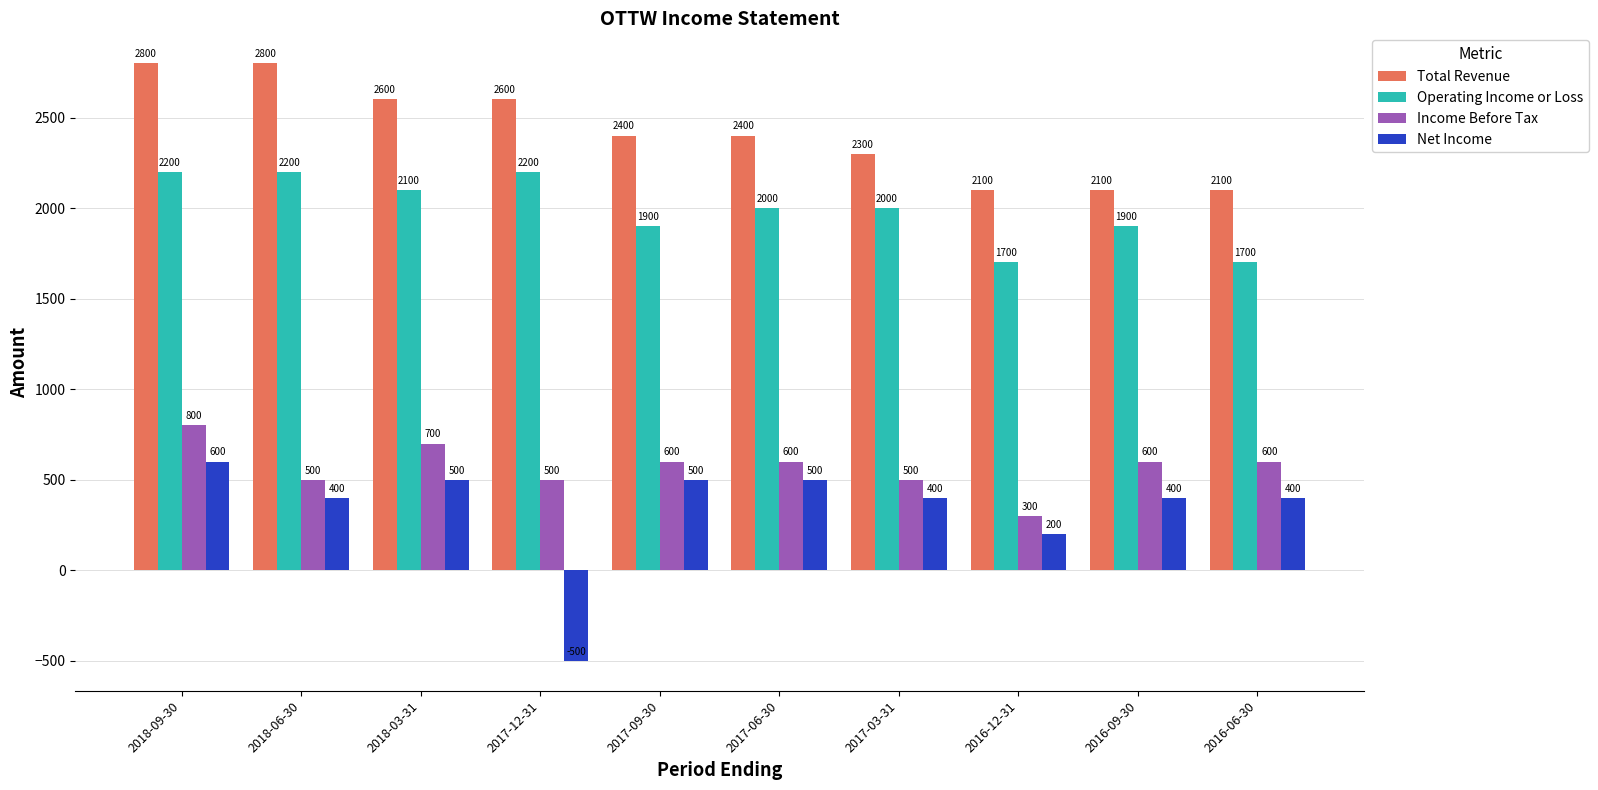

What is the average value of the Net Income series?

340